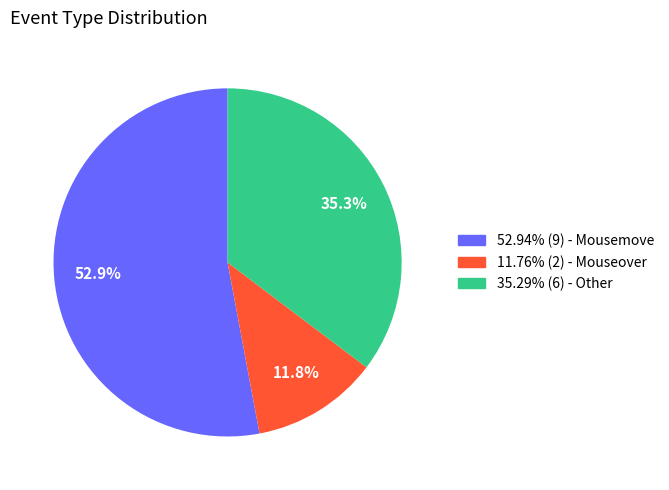

Does any single category account for the majority?

Yes